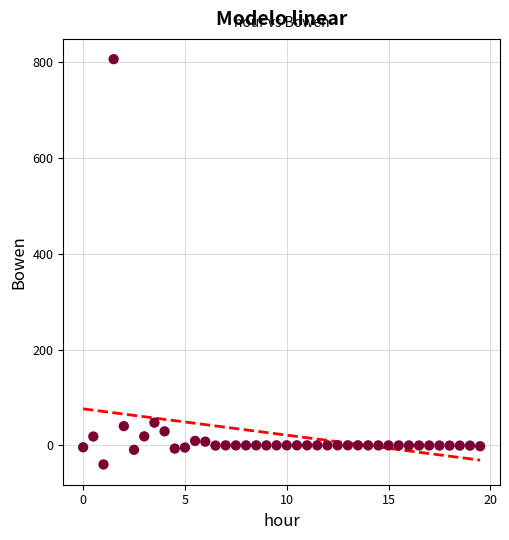

What is the range of Y values (max minus min)?

845.3